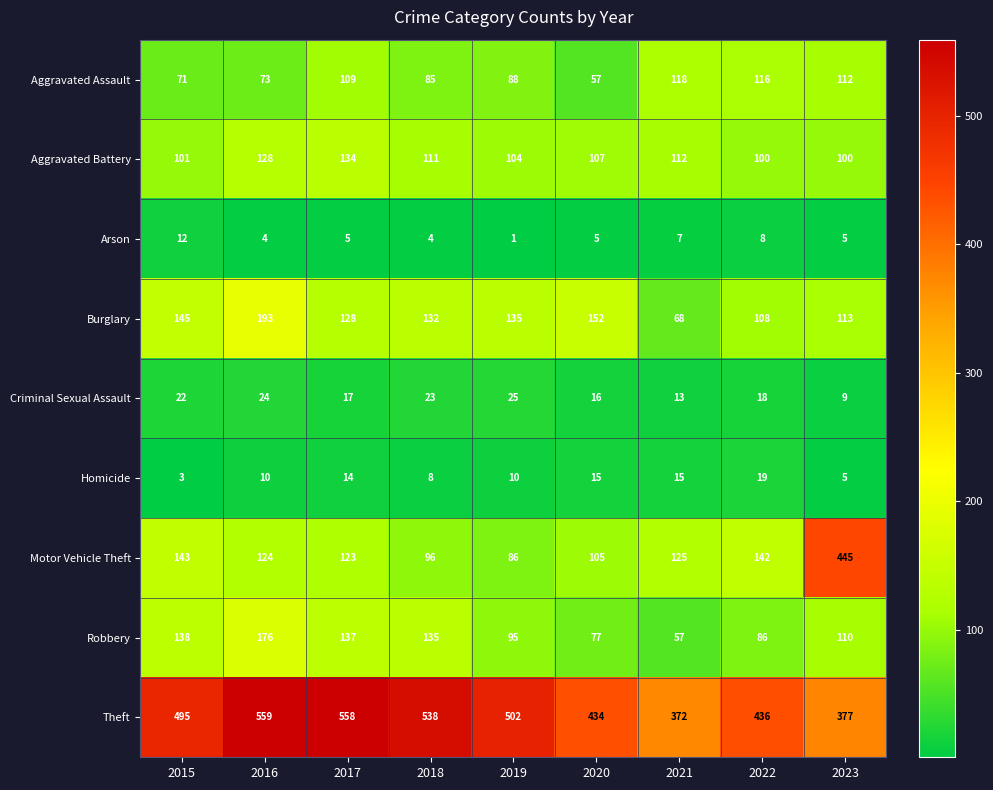

List the series in order of their peak value, lowest first.

Arson, Homicide, Criminal Sexual Assault, Aggravated Assault, Aggravated Battery, Robbery, Burglary, Motor Vehicle Theft, Theft